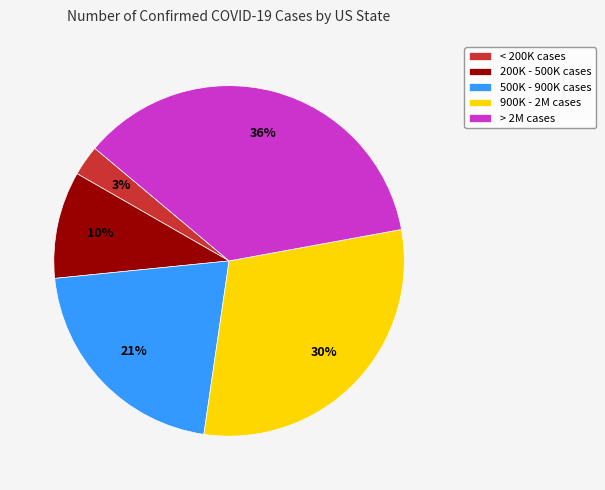

To the nearest percent, what is the difference between the largest and smallest slice percentages?

33%